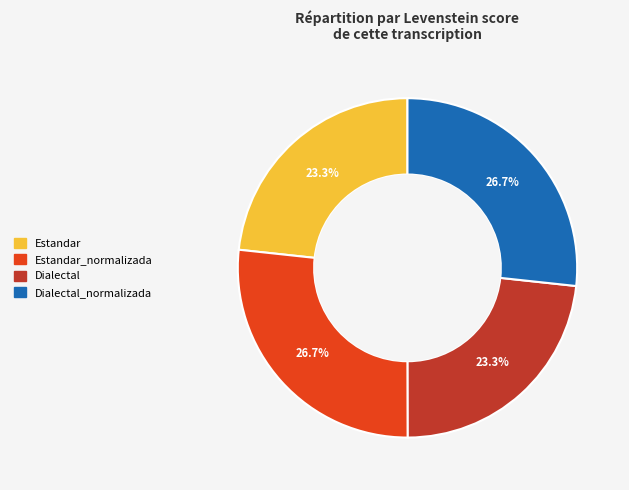

Is there any slice that represents more than half of the pie?

No